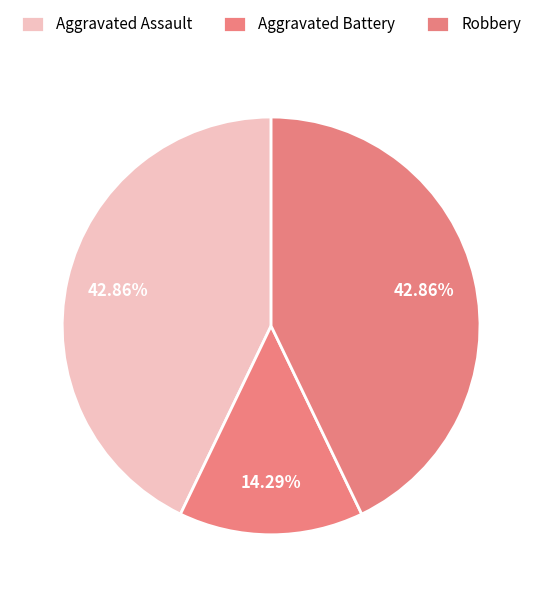

Does any single category account for the majority?

No